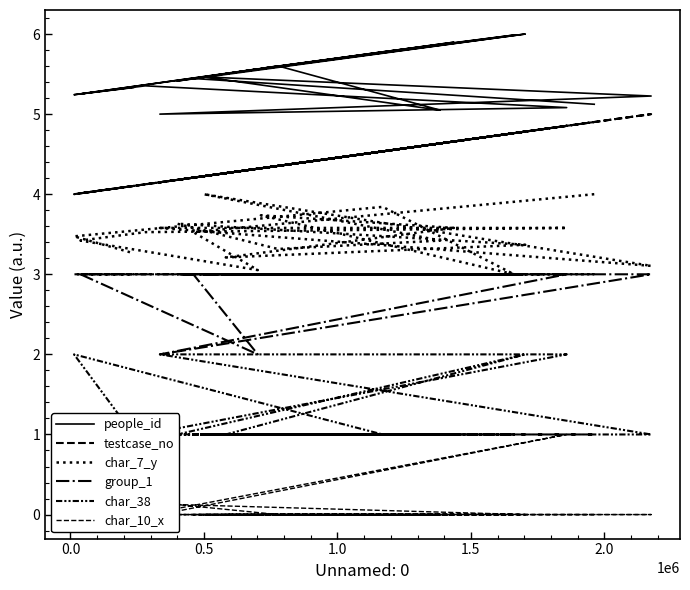

In char_38, how many points are higher than both neighbors (excluding endpoints)?

2